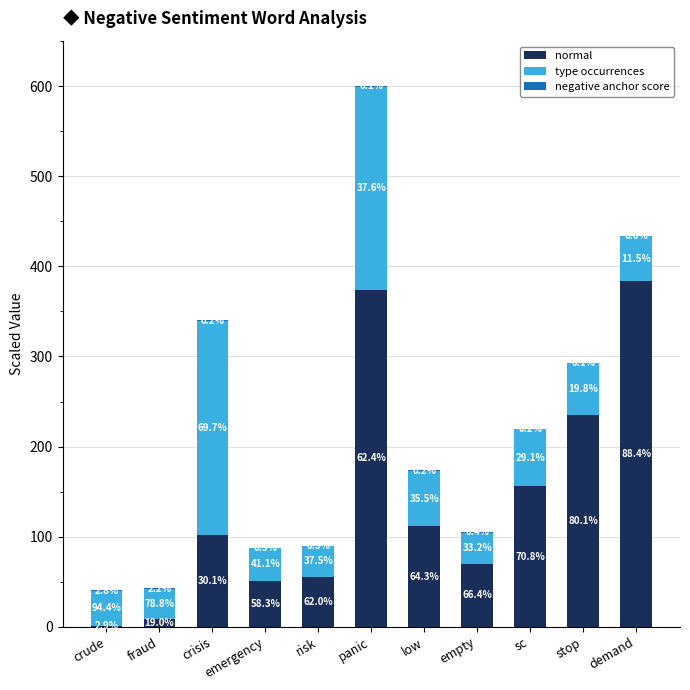

List the series in order of their peak value, highest first.

normal, type occurrences, negative anchor score